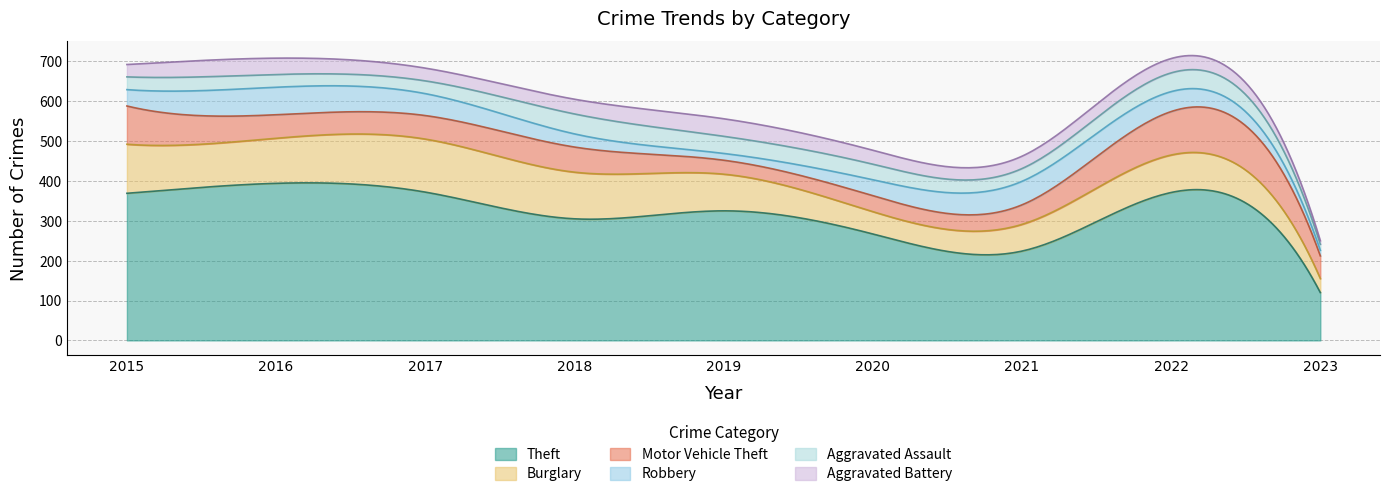

How many categories are shown in the chart?

9